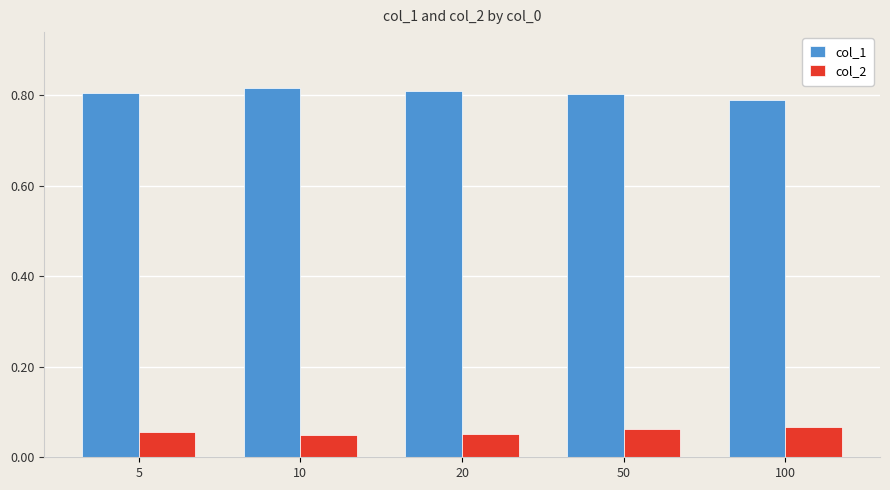

Rank the series at 10 from highest to lowest value.

col_1, col_2